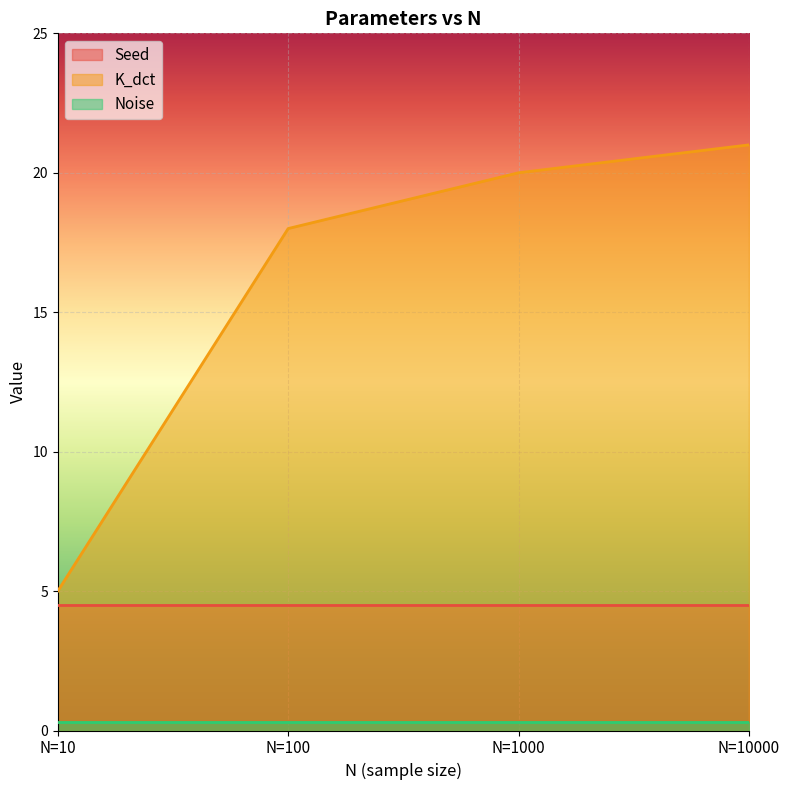

Between N=1000 and N=10000, which series saw the biggest shift?

K_dct